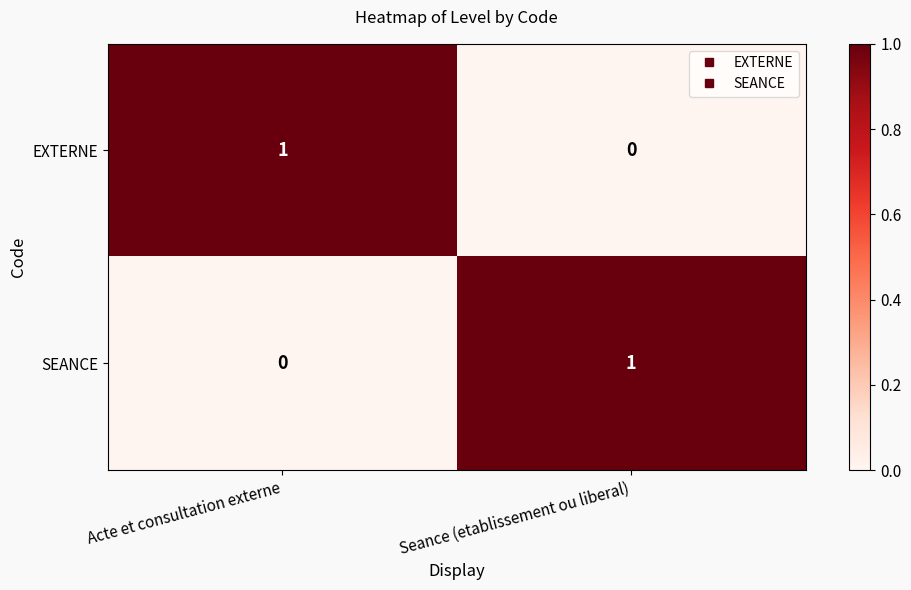

Which category has the highest value in the SEANCE series?

Seance (etablissement ou liberal)